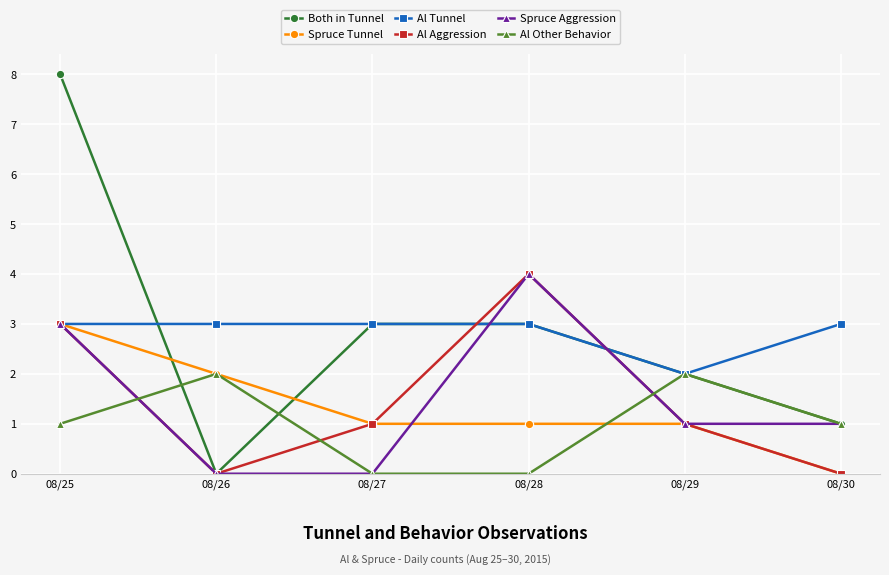

Between 08/26 and 08/27, which series saw the biggest shift?

Both in Tunnel